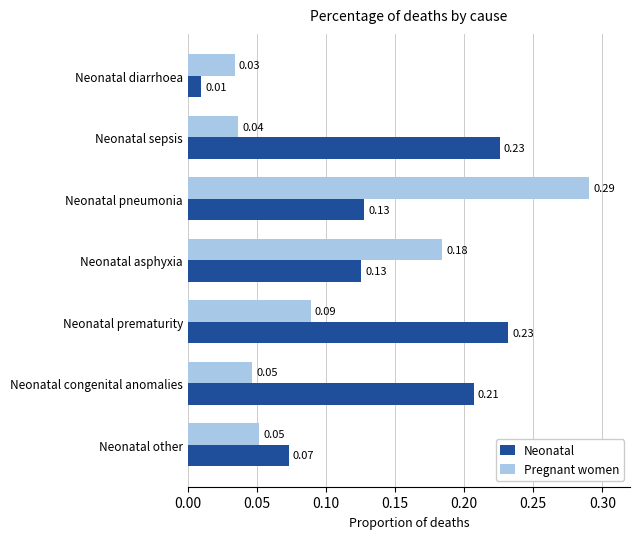

Which series changed the most between Neonatal sepsis and Neonatal asphyxia?

Pregnant women